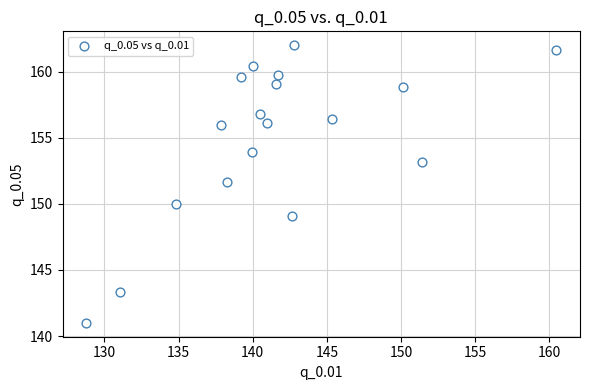

What is the range of X values (max minus min)?

31.7